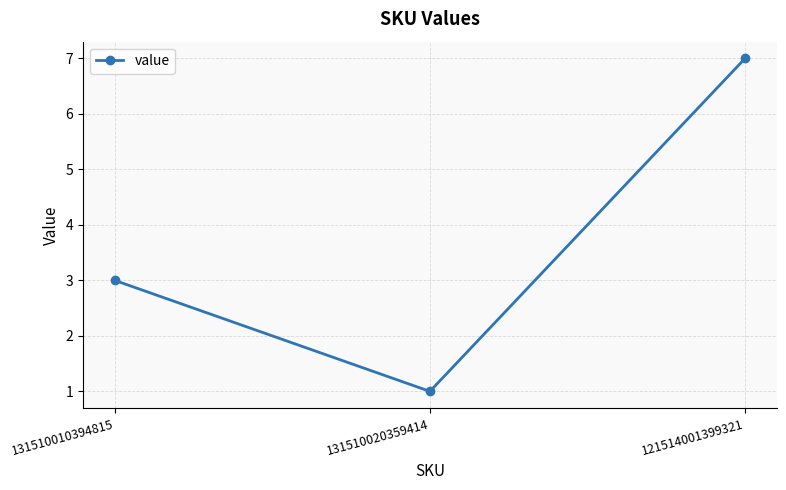

Rank the categories by value from lowest to highest.

131510020359414, 131510010394815, 121514001399321